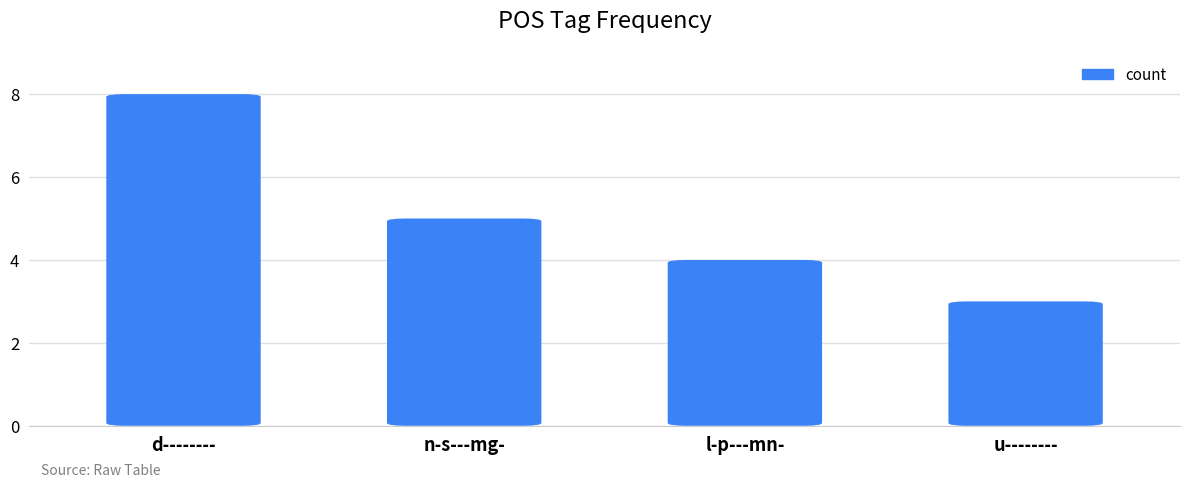

What is the sum of all values?

20